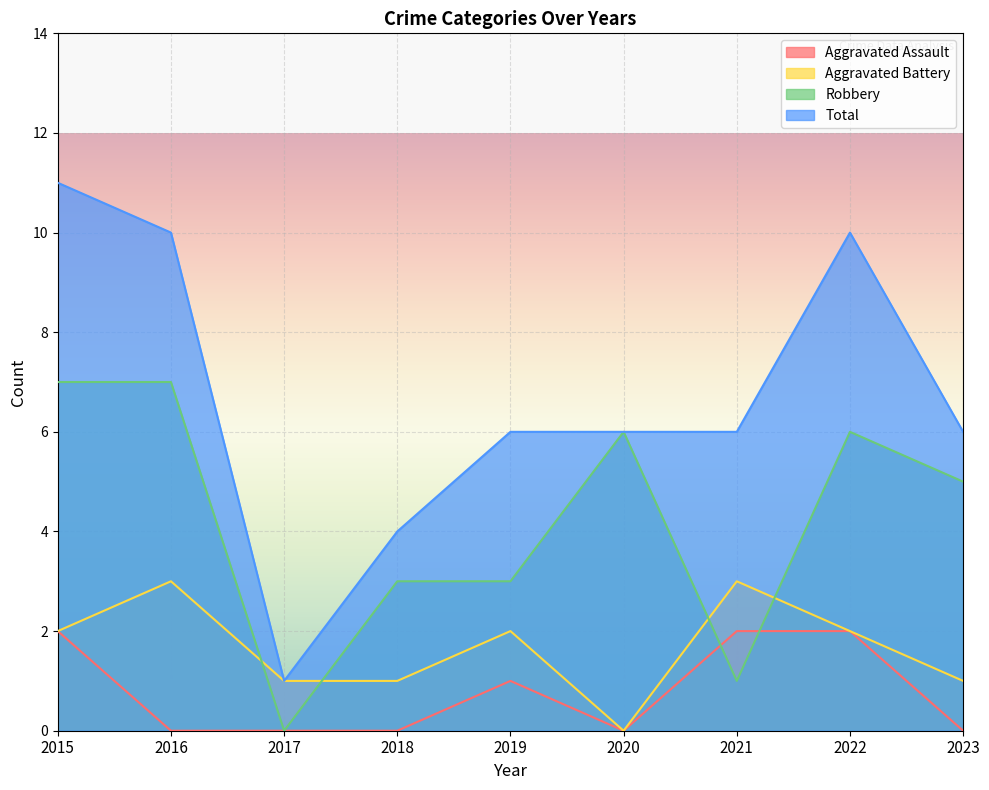

How many interior local valleys does the Aggravated Assault series have?

1